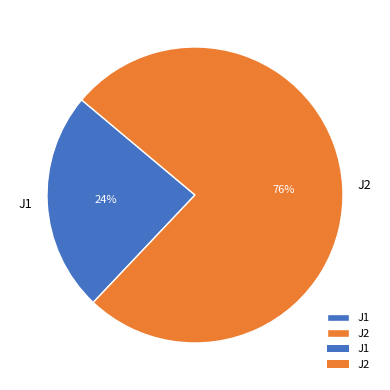

Combined, do J2 and J1 account for over 50%?

Yes